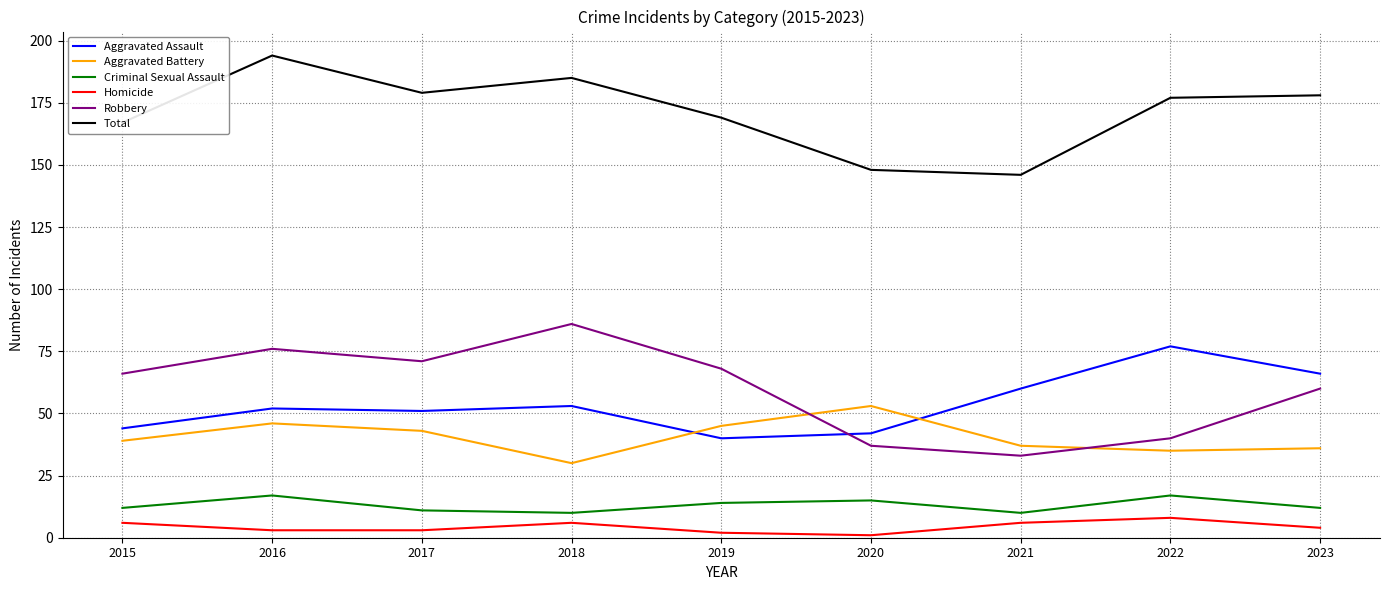

True or false: Total and Aggravated Assault intersect in this chart.

False